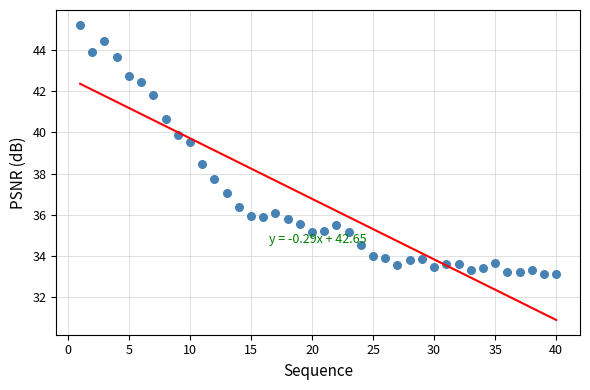

What is the range of Y values (max minus min)?

12.1